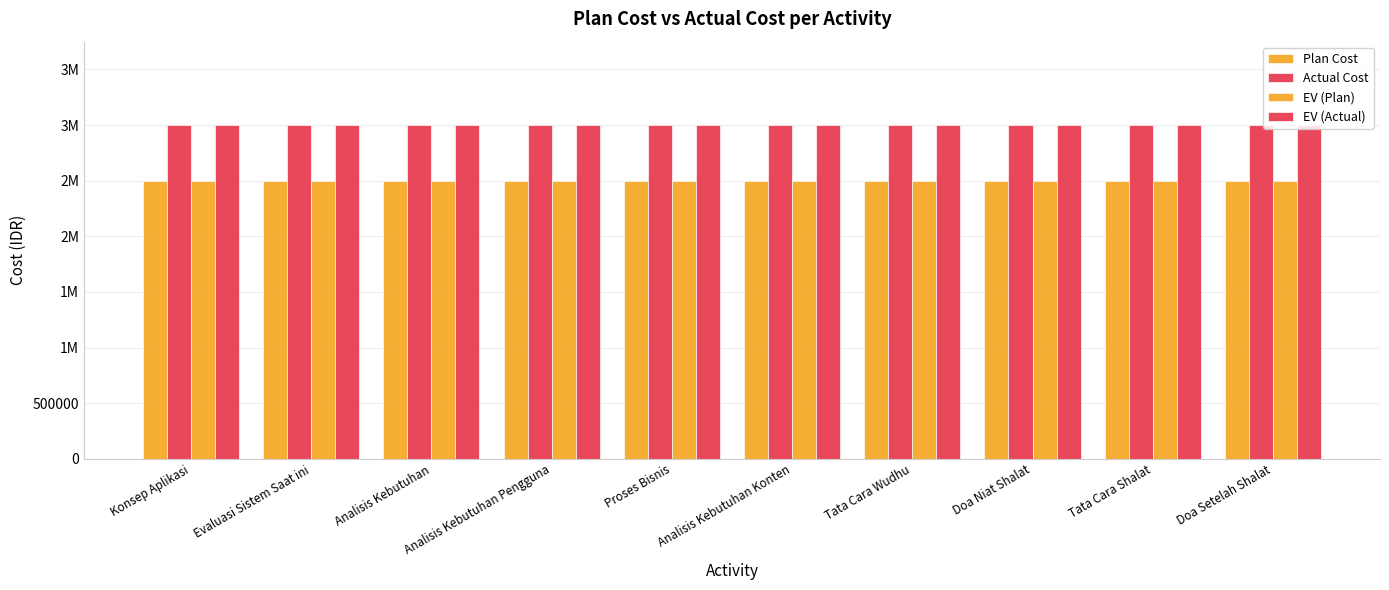

The EV (Plan) series shows 1409498 at Analisis Kebutuhan. True or false?

False